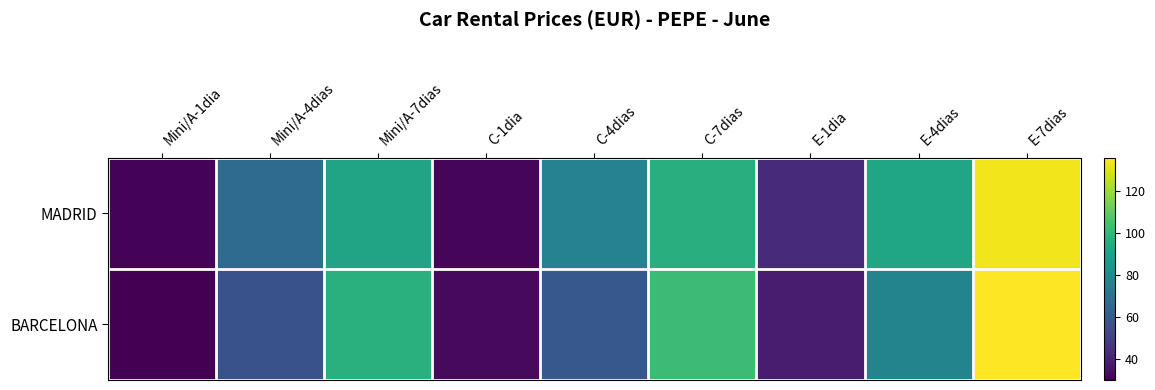

Which has a higher value, E-4dias or C-1dia?

E-4dias